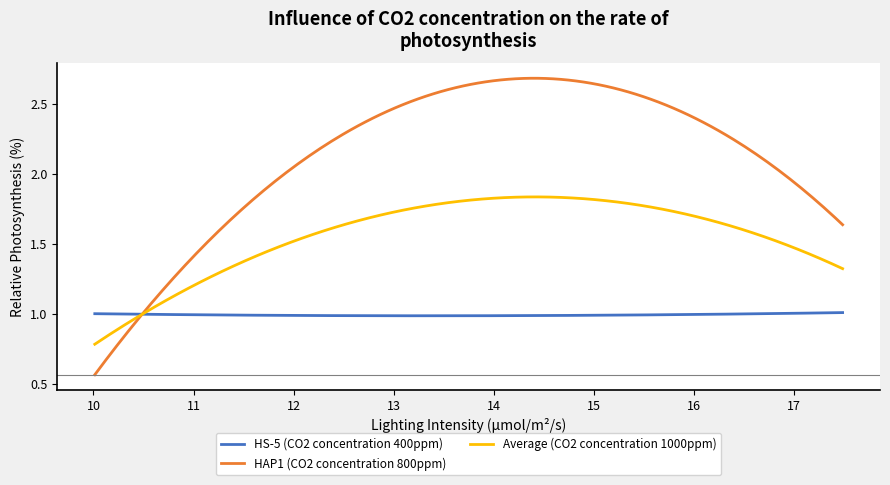

Rank the series by their average value, from highest to lowest.

HAP1 (CO2 concentration 800ppm), Average (CO2 concentration 1000ppm), HS-5 (CO2 concentration 400ppm)